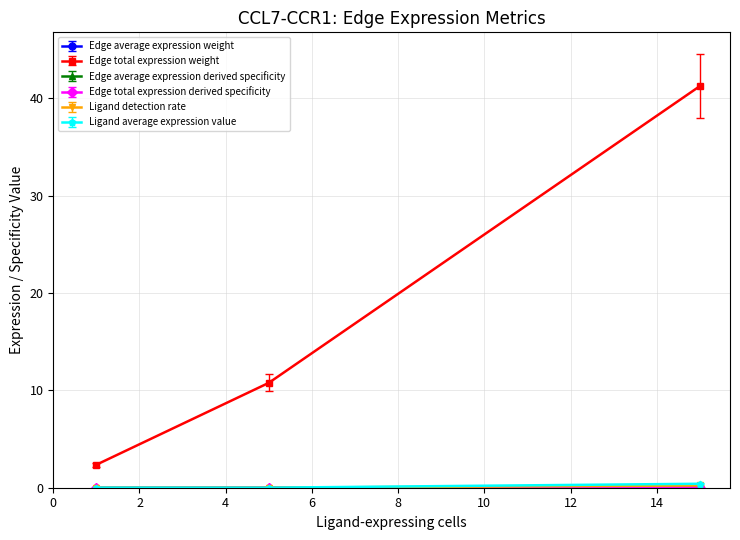

Which series has the largest range (max minus min)?

Edge total expression weight